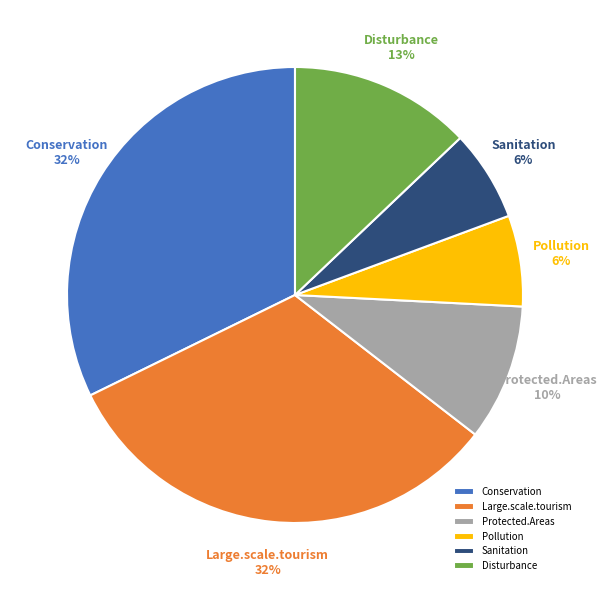

Combined, do Sanitation and Pollution account for over 50%?

No